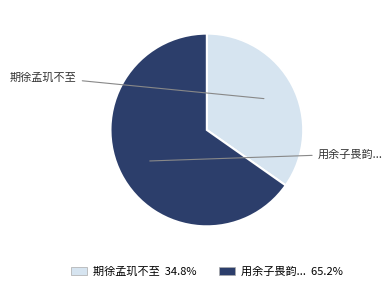

Count the number of slices in the pie.

2